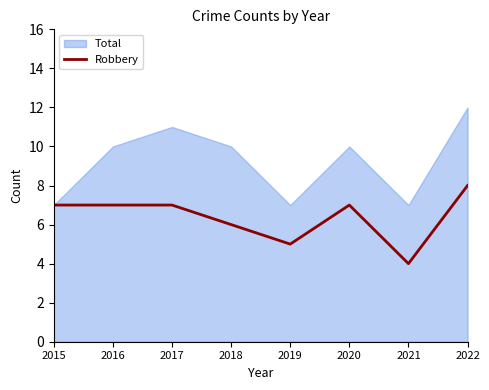

The chart shows a value of 4 at 2020. True or false?

False